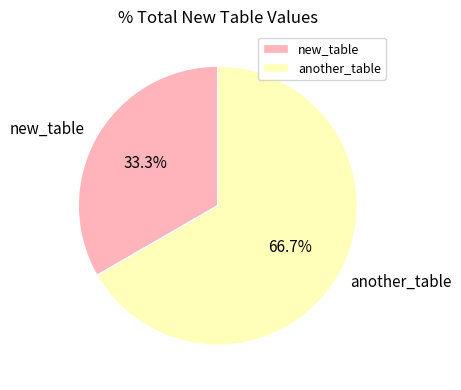

To the nearest percent, what percentage of the pie is another_table?

67%